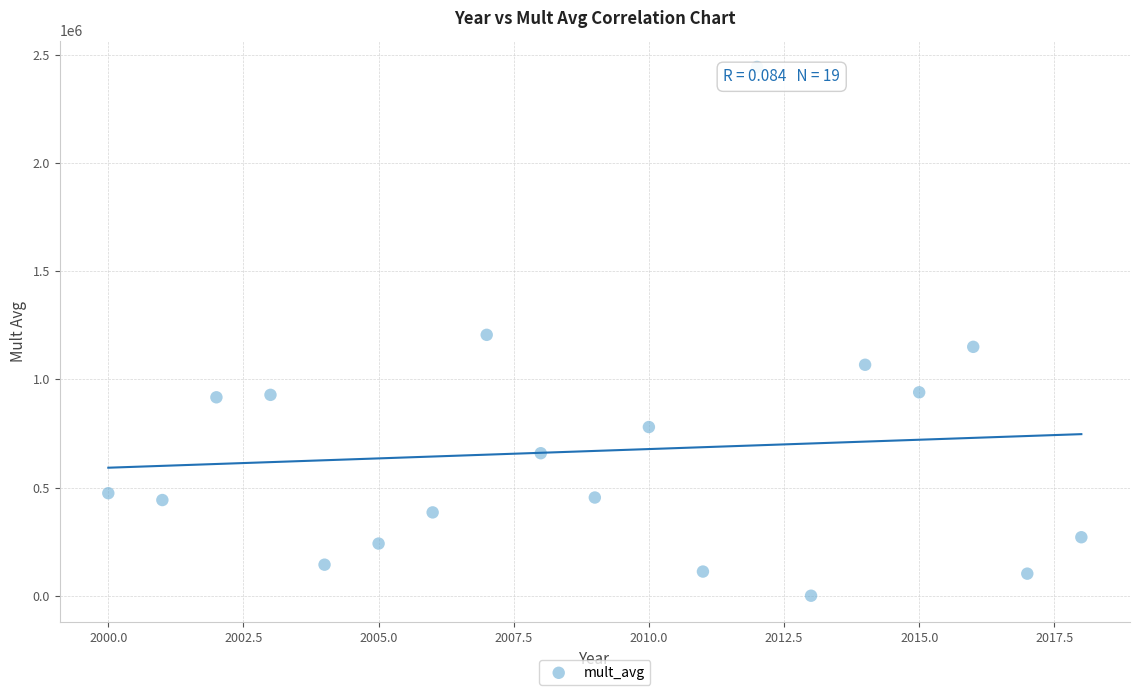

What is the range of X values (max minus min)?

18.0